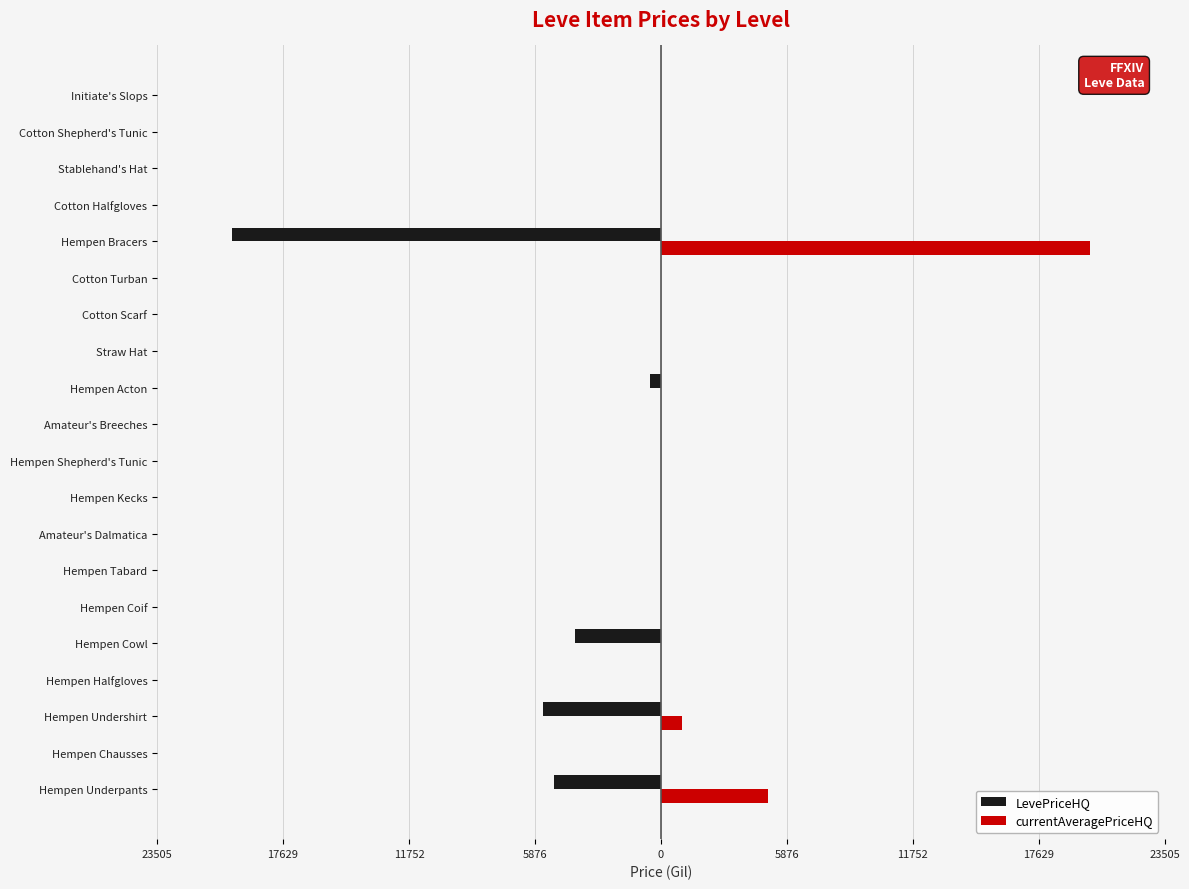

Which series has the largest range (max minus min)?

LevePriceHQ